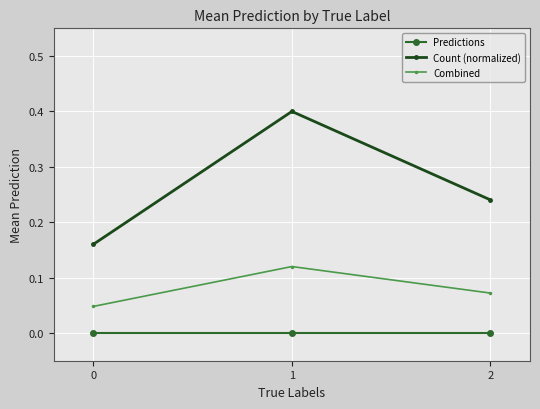

What is the sum of all Count (normalized) values?

0.8